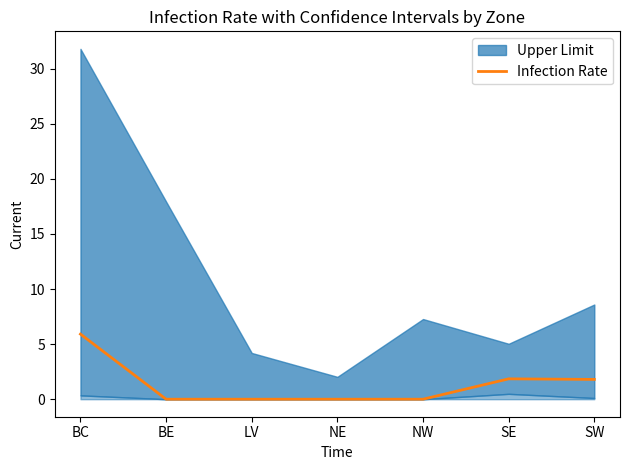

How many points are higher than both their immediate neighbors (excluding endpoints)?

1